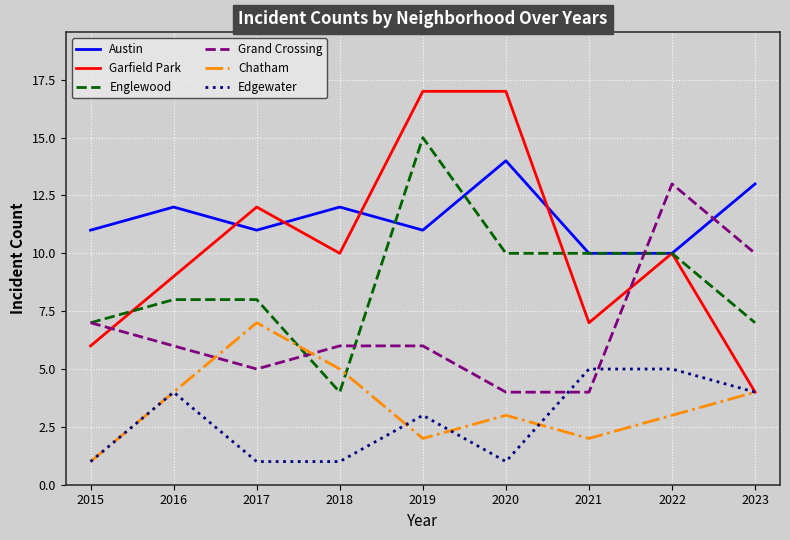

What is the greatest value displayed?

17